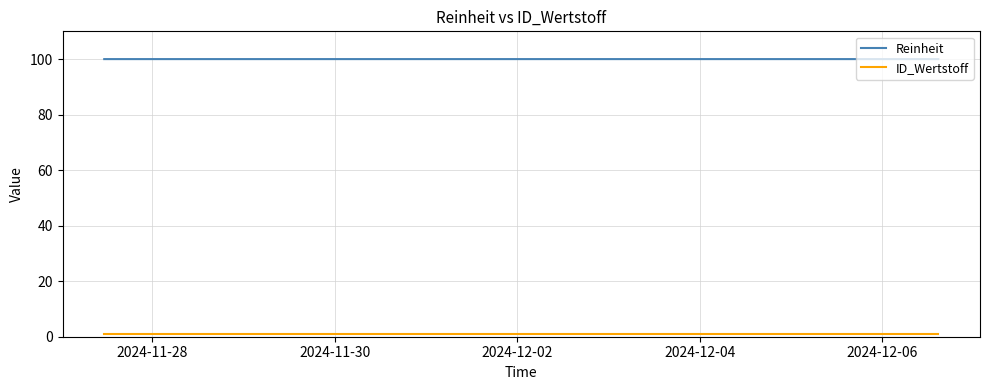

Which series has the largest total across all categories?

Reinheit